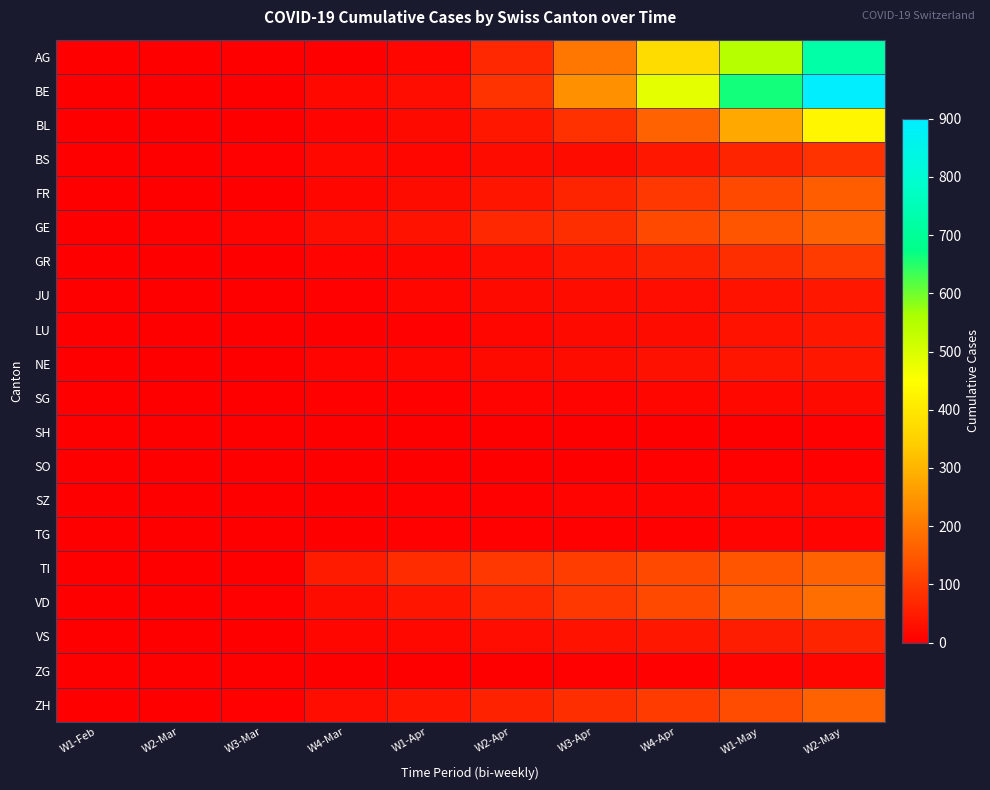

Reading left to right, transcribe all the data shown in this chart.

AG: W1-Feb=0	W2-Mar=0	W3-Mar=0	W4-Mar=0	W1-Apr=11	W2-Apr=68	W3-Apr=199	W4-Apr=375	W1-May=547	W2-May=726
BE: W1-Feb=0	W2-Mar=0	W3-Mar=1	W4-Mar=16	W1-Apr=28	W2-Apr=85	W3-Apr=242	W4-Apr=488	W1-May=664	W2-May=900
BL: W1-Feb=0	W2-Mar=0	W3-Mar=2	W4-Mar=10	W1-Apr=19	W2-Apr=40	W3-Apr=81	W4-Apr=165	W1-May=278	W2-May=430
BS: W1-Feb=0	W2-Mar=1	W3-Mar=4	W4-Mar=16	W1-Apr=13	W2-Apr=24	W3-Apr=24	W4-Apr=40	W1-May=60	W2-May=85
FR: W1-Feb=0	W2-Mar=0	W3-Mar=0	W4-Mar=11	W1-Apr=23	W2-Apr=37	W3-Apr=60	W4-Apr=93	W1-May=123	W2-May=155
GE: W1-Feb=0	W2-Mar=4	W3-Mar=8	W4-Mar=25	W1-Apr=32	W2-Apr=68	W3-Apr=78	W4-Apr=120	W1-May=141	W2-May=165
GR: W1-Feb=0	W2-Mar=0	W3-Mar=2	W4-Mar=9	W1-Apr=12	W2-Apr=28	W3-Apr=40	W4-Apr=58	W1-May=80	W2-May=100
JU: W1-Feb=0	W2-Mar=0	W3-Mar=0	W4-Mar=5	W1-Apr=13	W2-Apr=18	W3-Apr=22	W4-Apr=28	W1-May=34	W2-May=40
LU: W1-Feb=0	W2-Mar=0	W3-Mar=0	W4-Mar=3	W1-Apr=7	W2-Apr=12	W3-Apr=18	W4-Apr=24	W1-May=32	W2-May=40
NE: W1-Feb=0	W2-Mar=0	W3-Mar=0	W4-Mar=9	W1-Apr=13	W2-Apr=20	W3-Apr=24	W4-Apr=30	W1-May=36	W2-May=42
SG: W1-Feb=0	W2-Mar=0	W3-Mar=1	W4-Mar=7	W1-Apr=7	W2-Apr=8	W3-Apr=10	W4-Apr=13	W1-May=16	W2-May=20
SH: W1-Feb=0	W2-Mar=0	W3-Mar=0	W4-Mar=1	W1-Apr=1	W2-Apr=1	W3-Apr=1	W4-Apr=2	W1-May=3	W2-May=4
SO: W1-Feb=0	W2-Mar=0	W3-Mar=0	W4-Mar=1	W1-Apr=1	W2-Apr=2	W3-Apr=3	W4-Apr=4	W1-May=5	W2-May=6
SZ: W1-Feb=0	W2-Mar=0	W3-Mar=0	W4-Mar=1	W1-Apr=4	W2-Apr=6	W3-Apr=8	W4-Apr=10	W1-May=12	W2-May=15
TG: W1-Feb=0	W2-Mar=0	W3-Mar=0	W4-Mar=3	W1-Apr=4	W2-Apr=5	W3-Apr=6	W4-Apr=7	W1-May=8	W2-May=9
TI: W1-Feb=0	W2-Mar=0	W3-Mar=1	W4-Mar=48	W1-Apr=76	W2-Apr=92	W3-Apr=105	W4-Apr=120	W1-May=141	W2-May=165
VD: W1-Feb=0	W2-Mar=0	W3-Mar=6	W4-Mar=24	W1-Apr=38	W2-Apr=69	W3-Apr=93	W4-Apr=123	W1-May=155	W2-May=185
VS: W1-Feb=0	W2-Mar=0	W3-Mar=2	W4-Mar=11	W1-Apr=17	W2-Apr=25	W3-Apr=33	W4-Apr=40	W1-May=50	W2-May=62
ZG: W1-Feb=0	W2-Mar=0	W3-Mar=0	W4-Mar=0	W1-Apr=1	W2-Apr=2	W3-Apr=4	W4-Apr=6	W1-May=9	W2-May=12
ZH: W1-Feb=0	W2-Mar=1	W3-Mar=6	W4-Mar=27	W1-Apr=36	W2-Apr=58	W3-Apr=78	W4-Apr=100	W1-May=130	W2-May=165